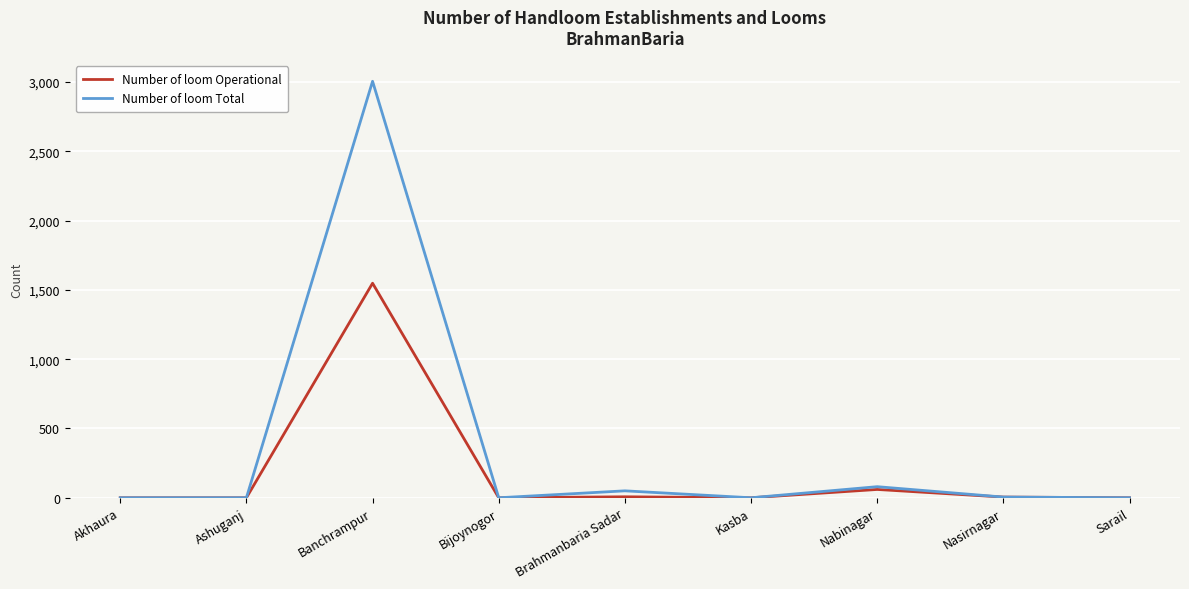

Is this an area chart (filled region under the line)?

No